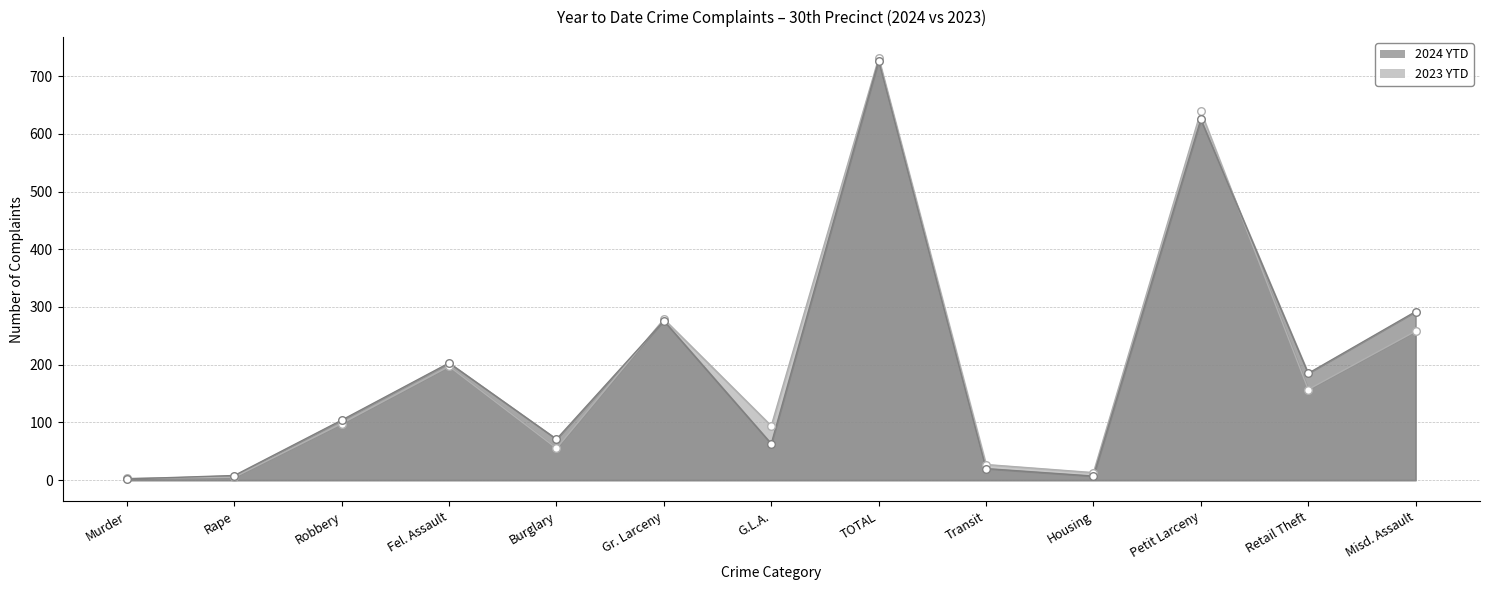

Which series has the largest total across all categories?

2024 YTD